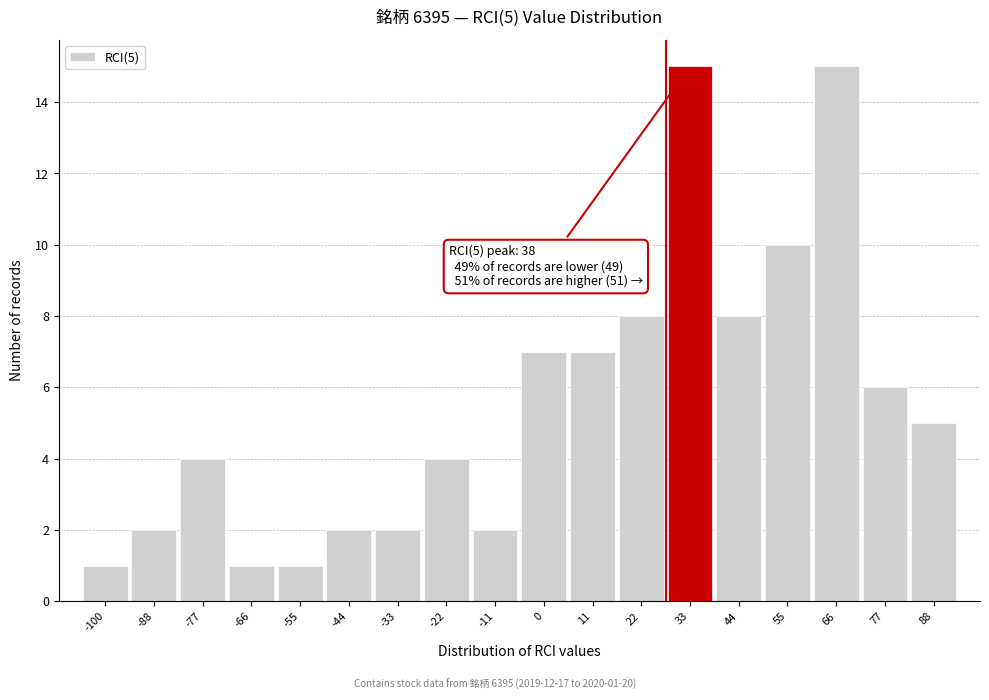

Reading left to right, extract all data points from this chart.

1	2	4	1	1	2	2	4	2	7	7	8	15	8	10	15	6	5